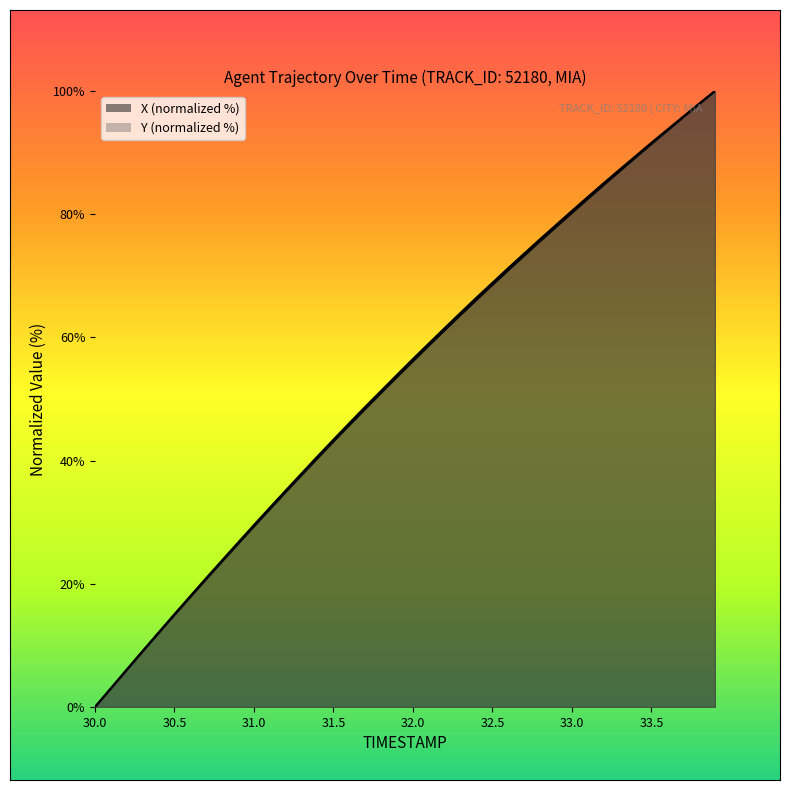

What is the label of the 9th point from the left?

30.8